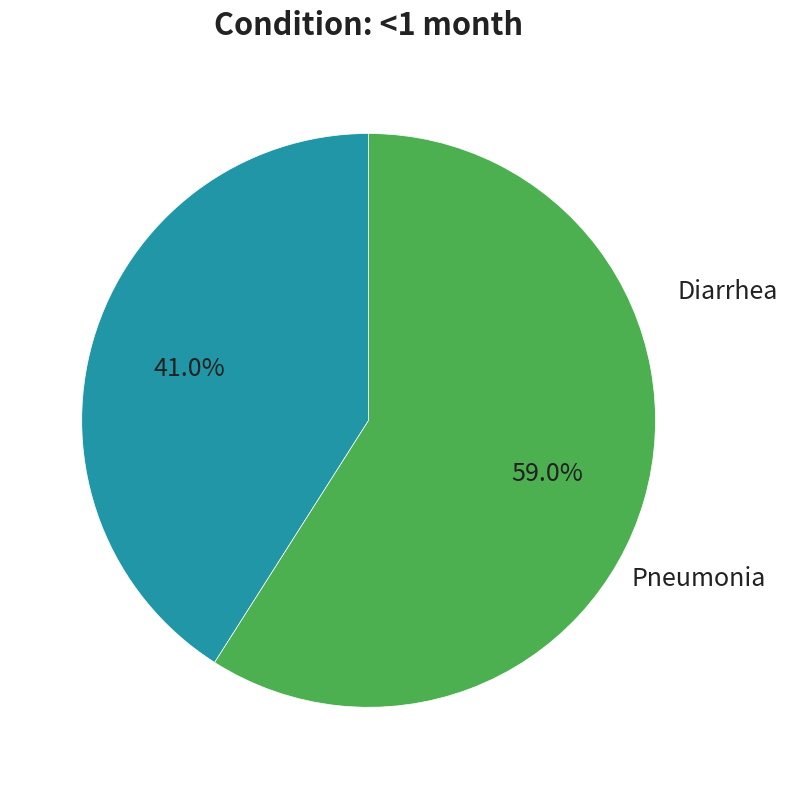

How many segments does this pie chart have?

2